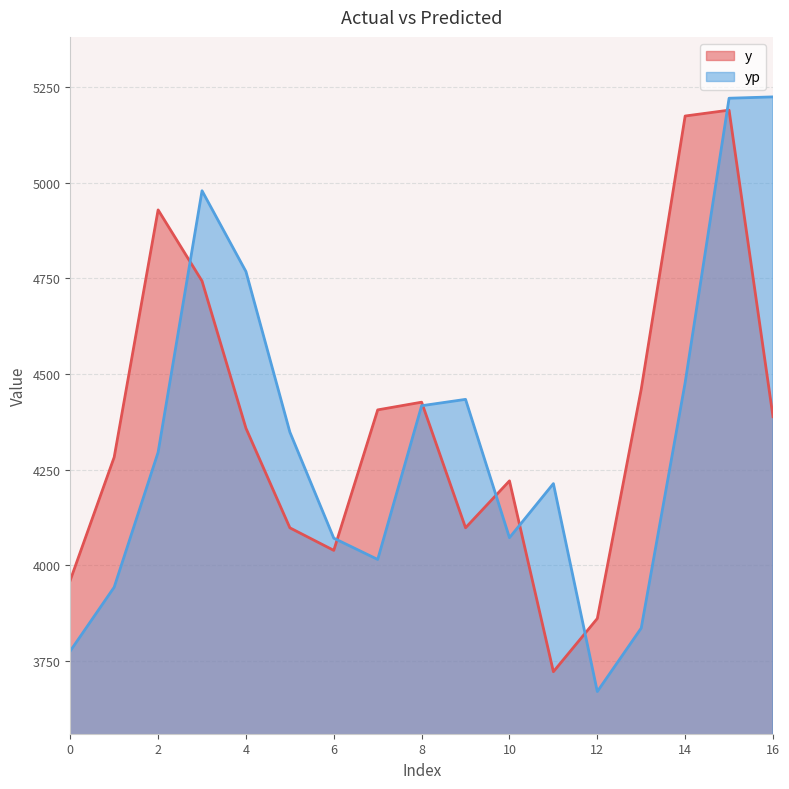

Between 6 and 15, which series saw the biggest shift?

y